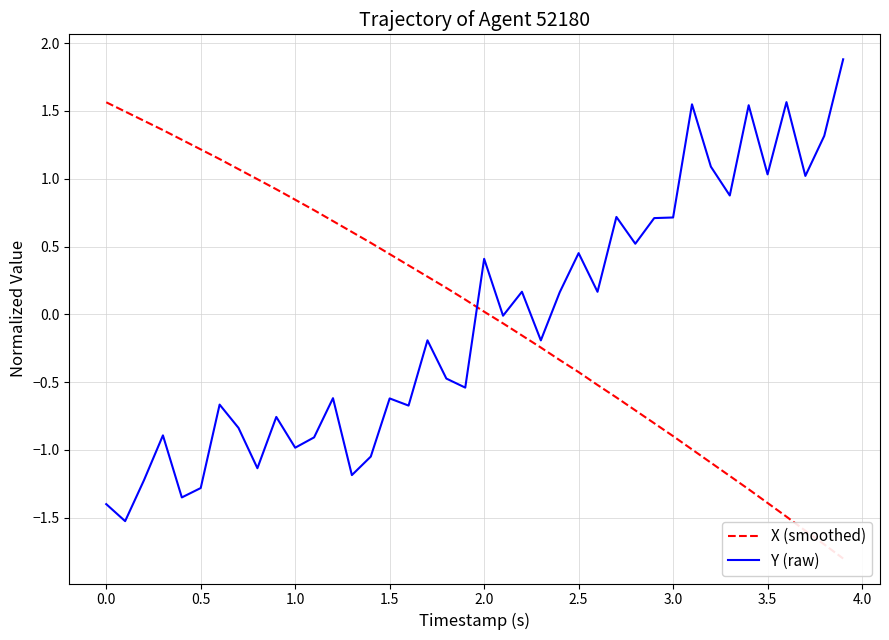

List the series in order of their overall mean, lowest first.

Y (raw), X (smoothed)